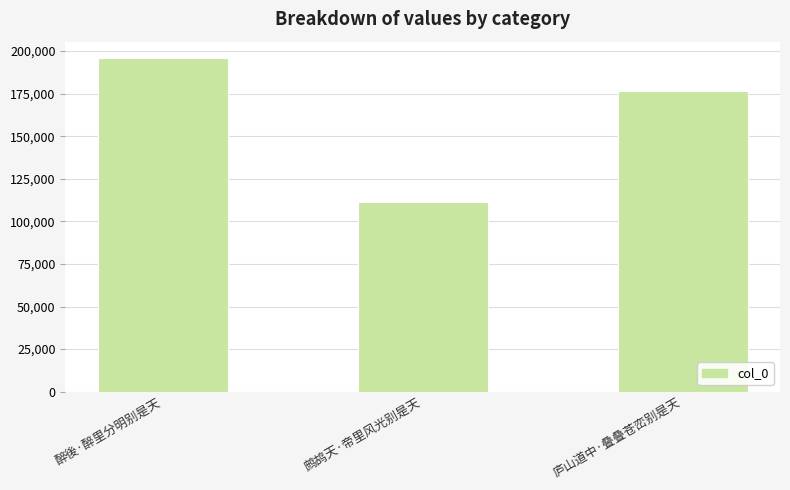

What is the difference between the maximum and second lowest values?

18949